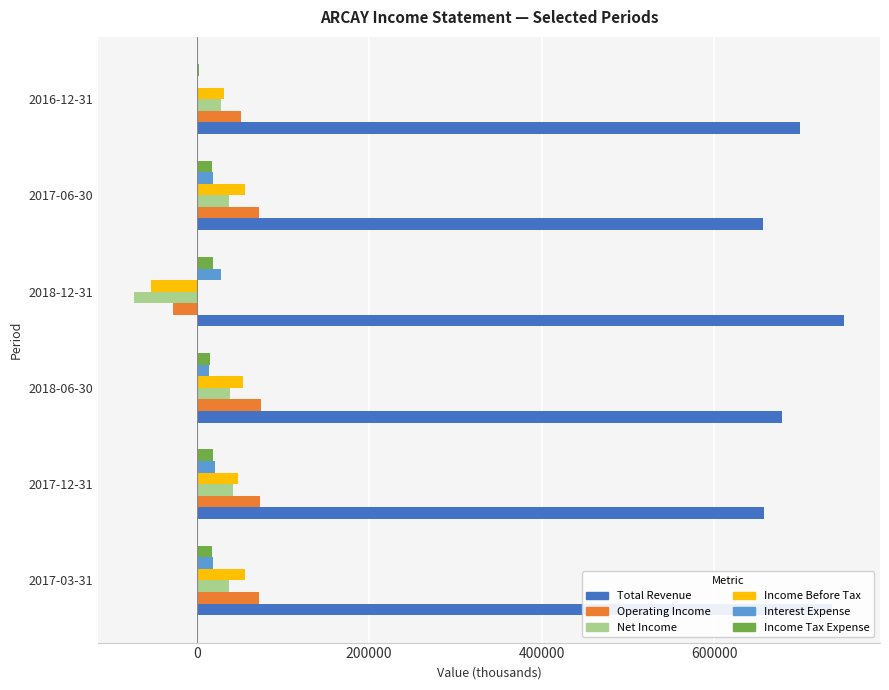

What is the greatest value displayed?

751200